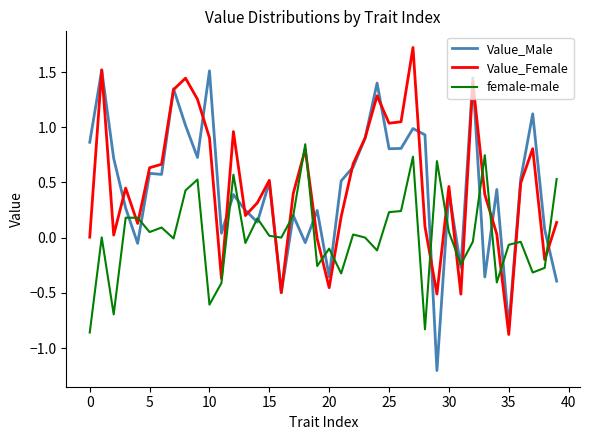

List the series in order of their peak value, highest first.

Value_Female, Value_Male, female-male